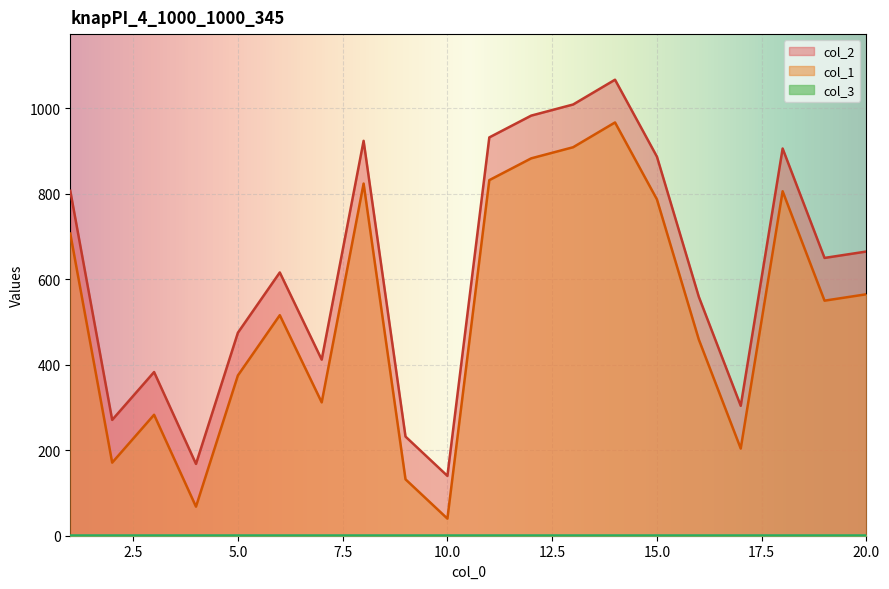

What is the greatest value displayed?

1067